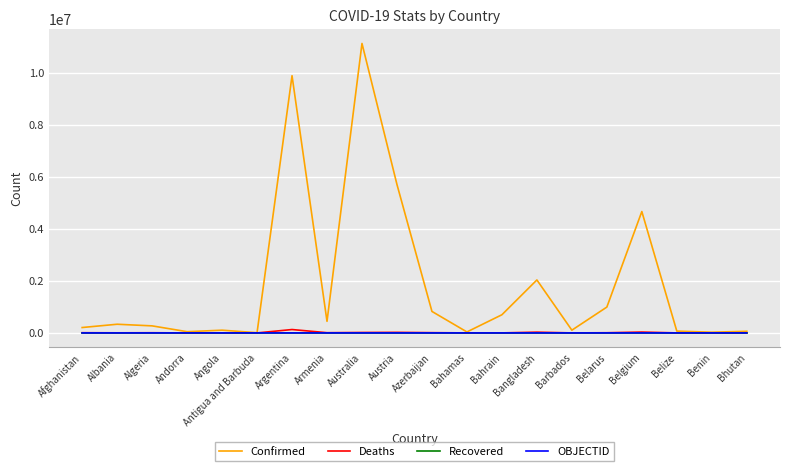

Between Australia and Bahamas, which series saw the biggest shift?

Confirmed